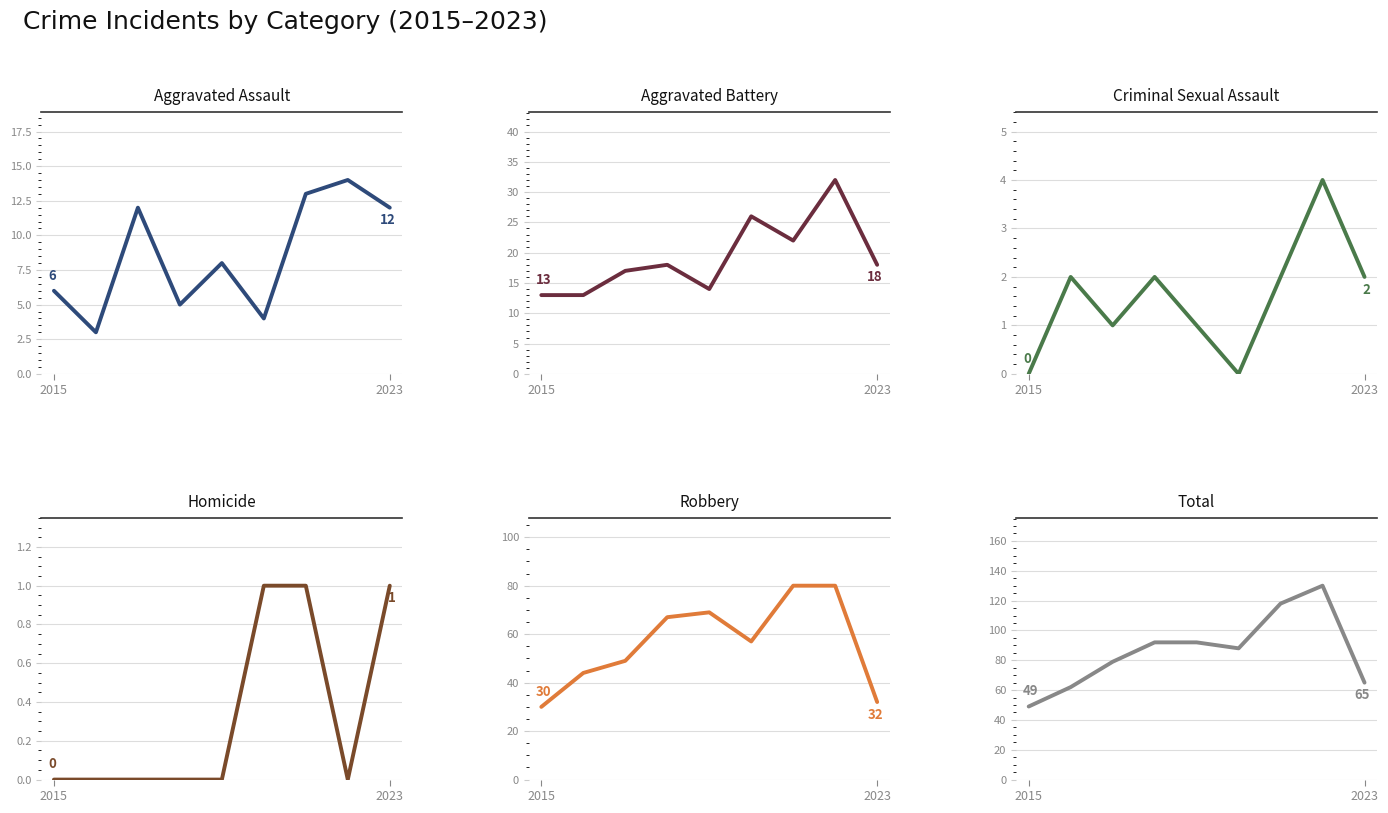

Rank the series by their maximum value, from lowest to highest.

Homicide, Criminal Sexual Assault, Aggravated Assault, Aggravated Battery, Robbery, Total